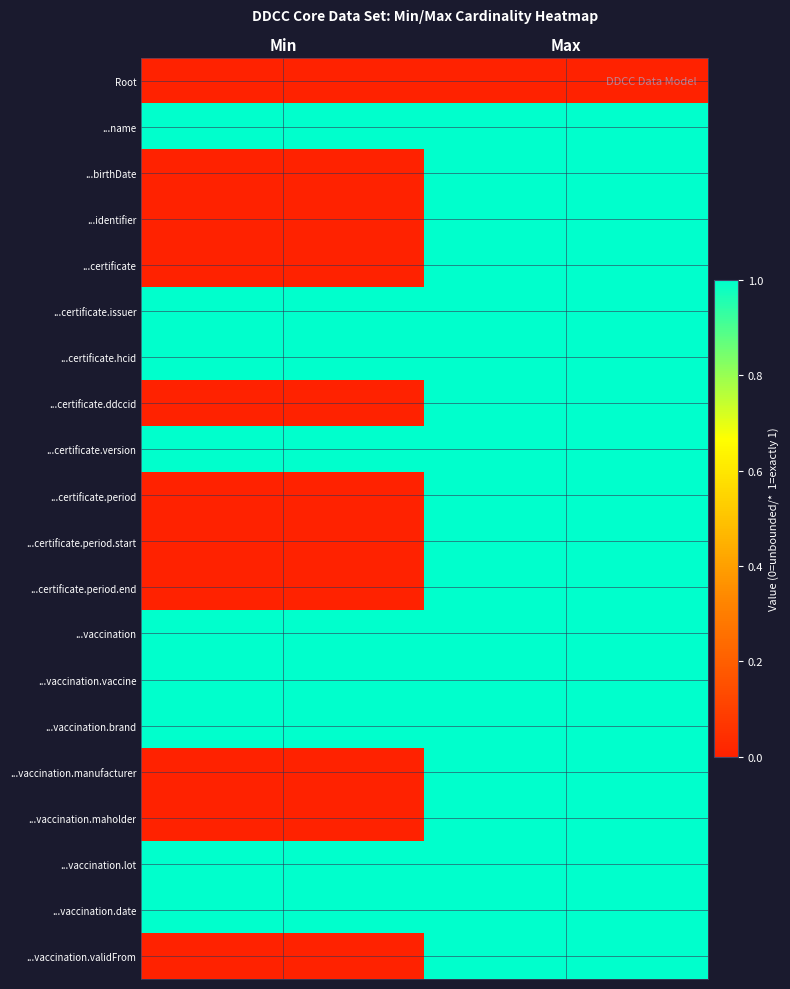

Count the number of data series in this chart.

20